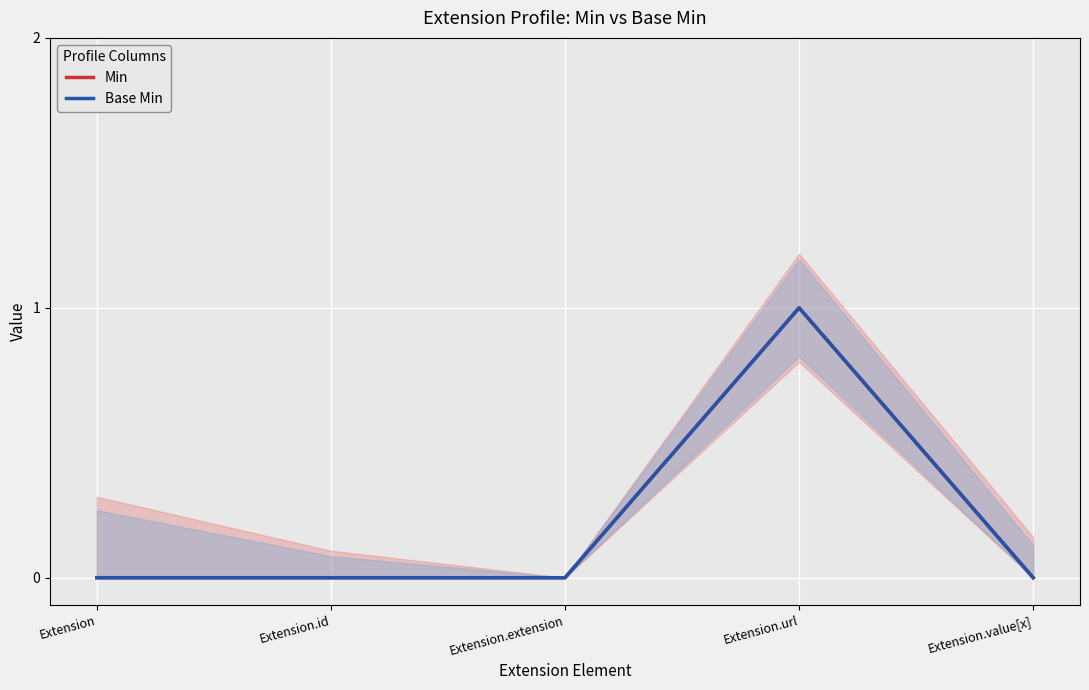

Reading left to right, what are all the values shown in this chart?

Min: 0	0	0	1	0
Base Min: 0	0	0	1	0